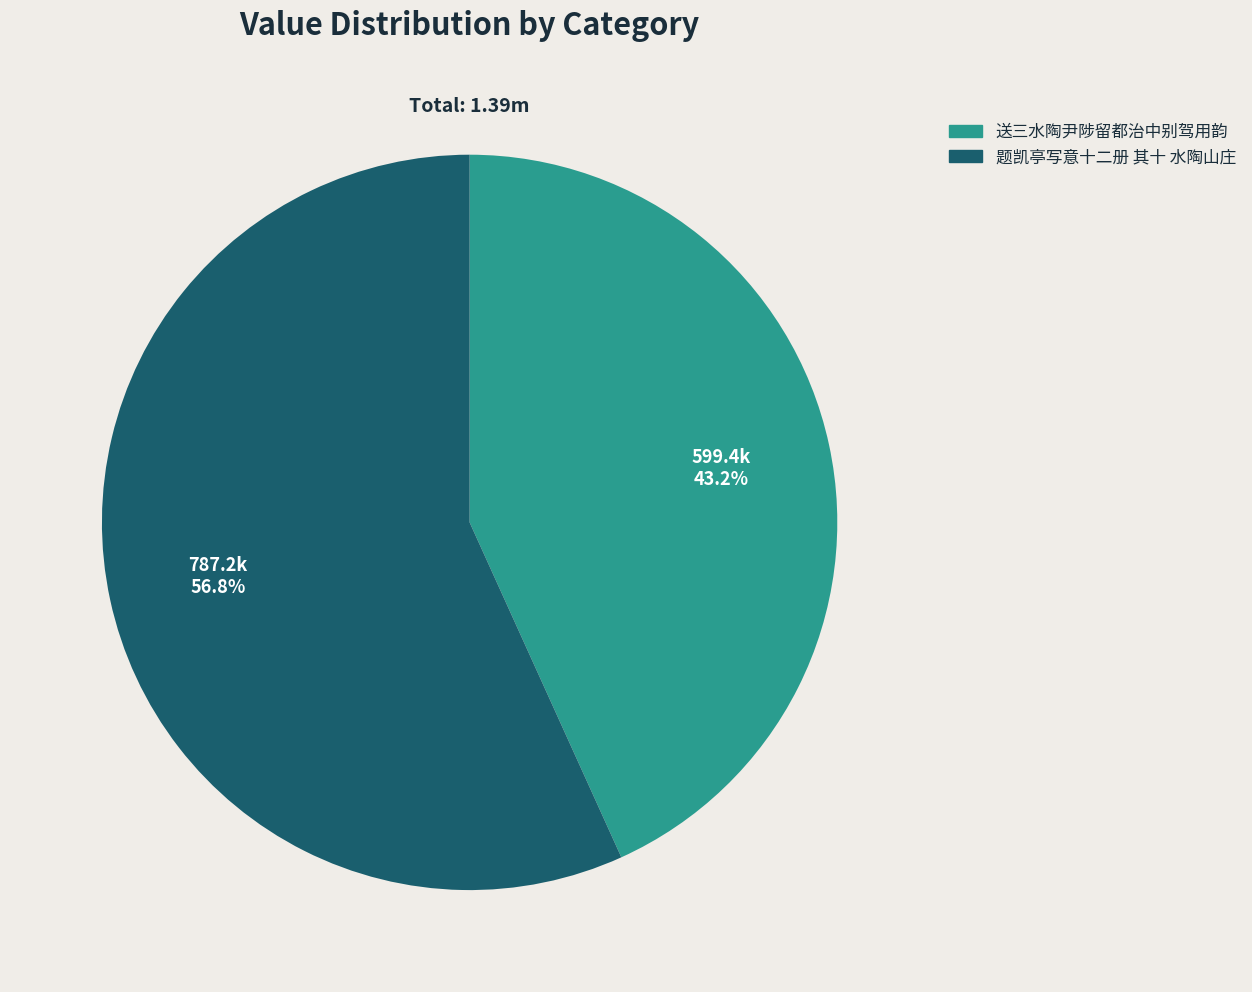

Rank the categories by value from highest to lowest.

题凯亭写意十二册 其十 水陶山庄, 送三水陶尹陟留都治中别驾用韵